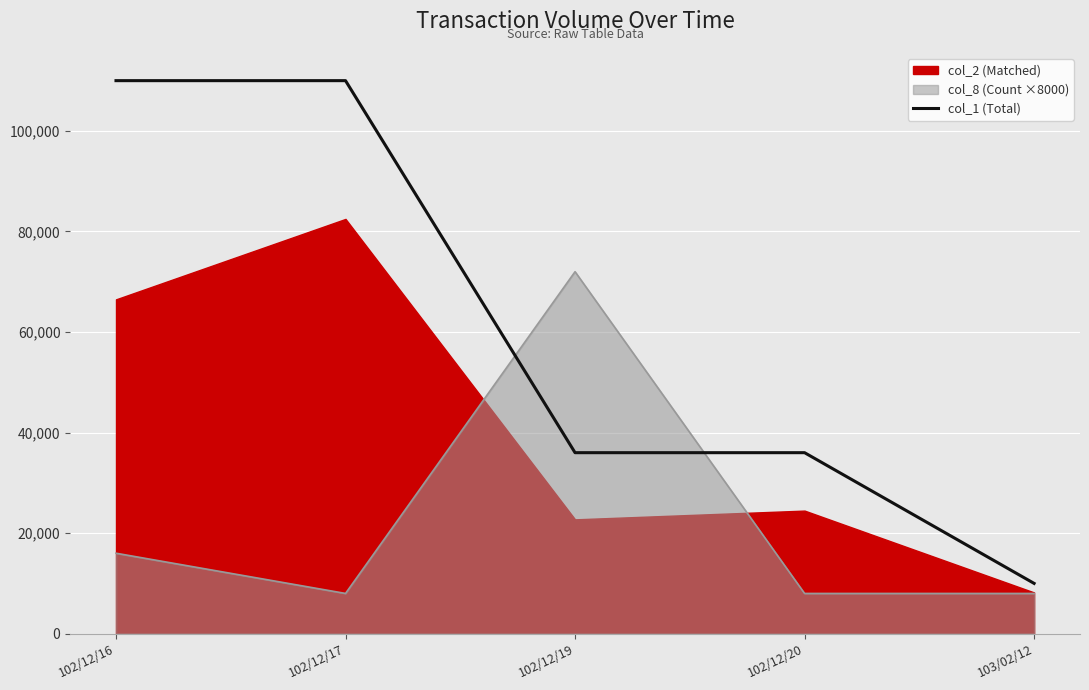

Rank the categories by value from lowest to highest.

103/02/12, 102/12/19, 102/12/20, 102/12/16, 102/12/17